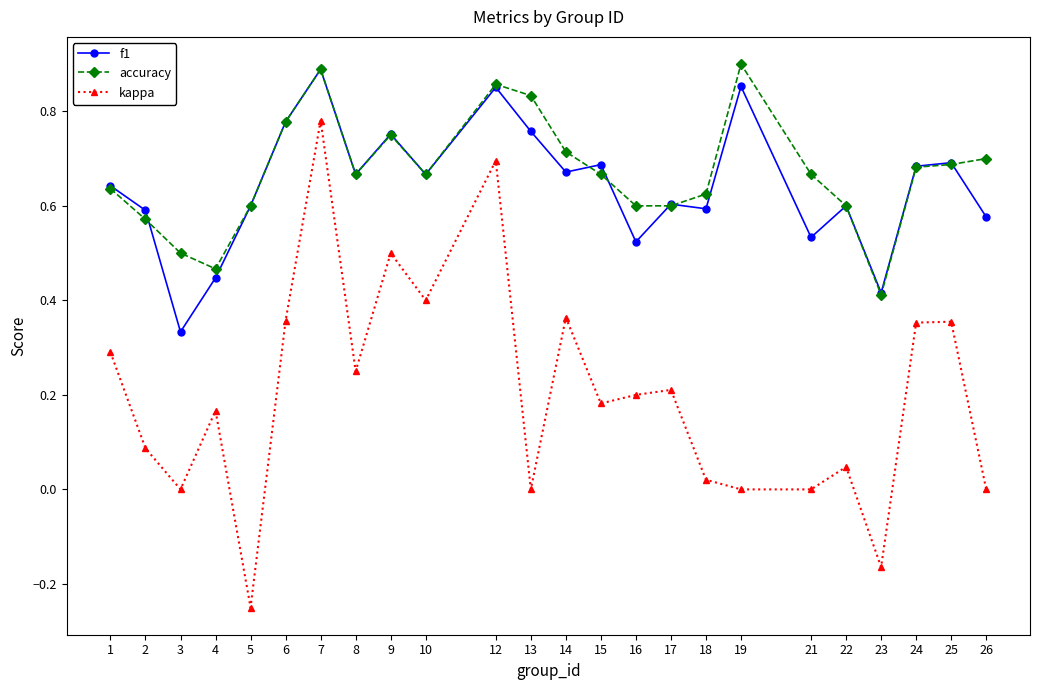

True or false: f1 and kappa cross at least once.

False